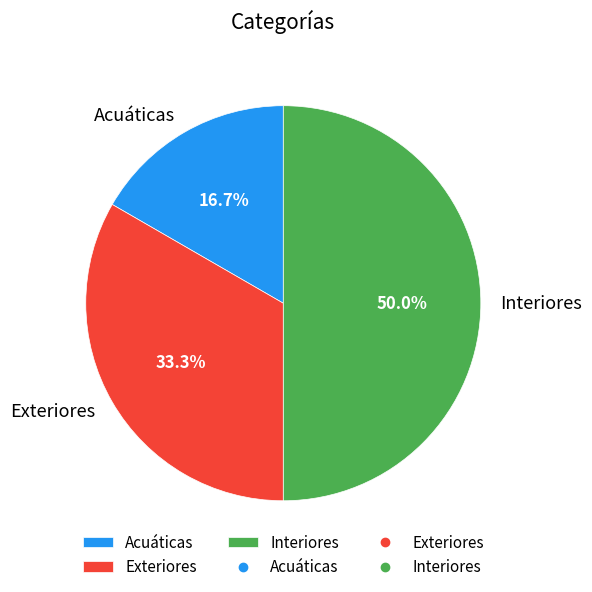

Does Acuáticas represent more than half of the total?

No